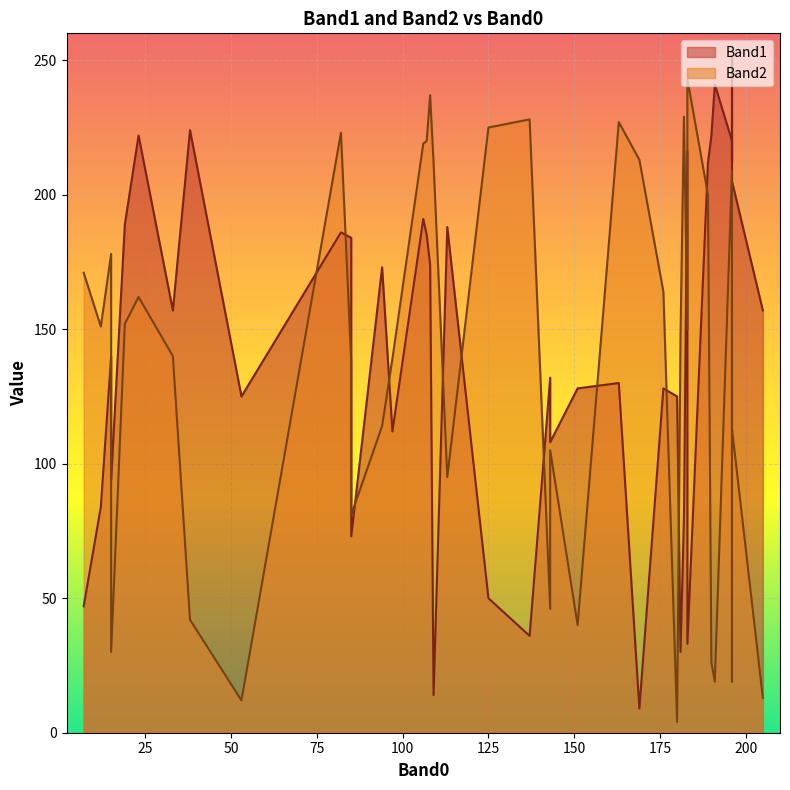

At how many categories does at least one series exceed 32?

40